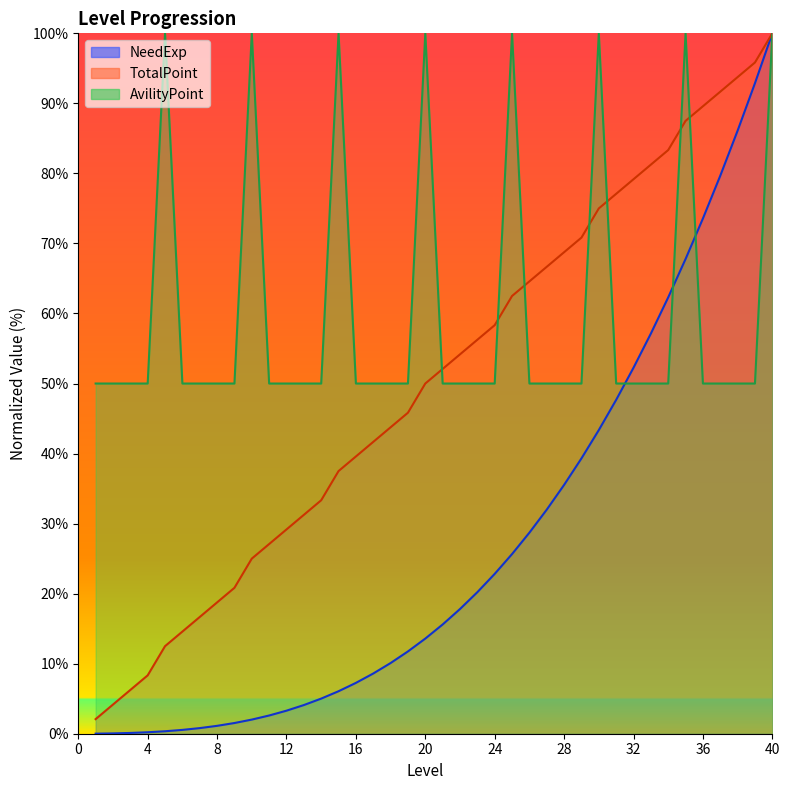

What is the difference between the second highest and minimum values in the NeedExp series?

92.9